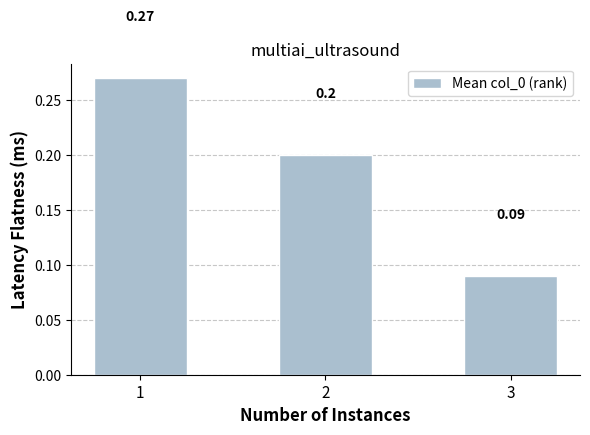

How many categories are shown in the chart?

3